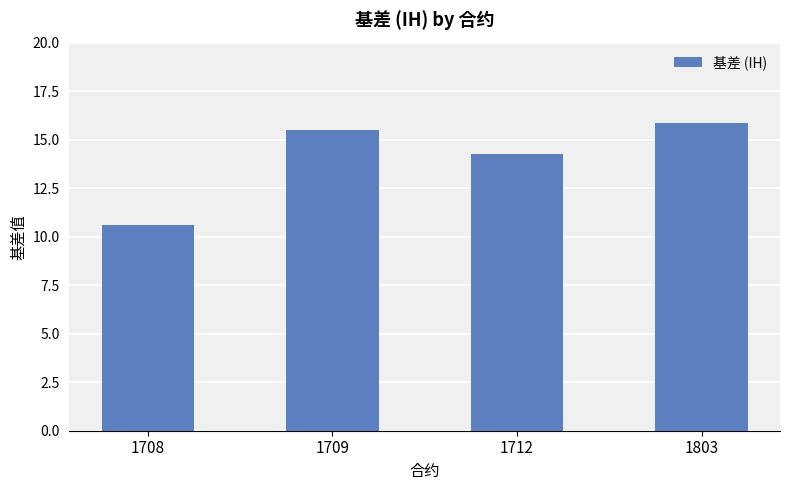

Approximately how many times larger is the value at 1803 compared to 1709?

1.0